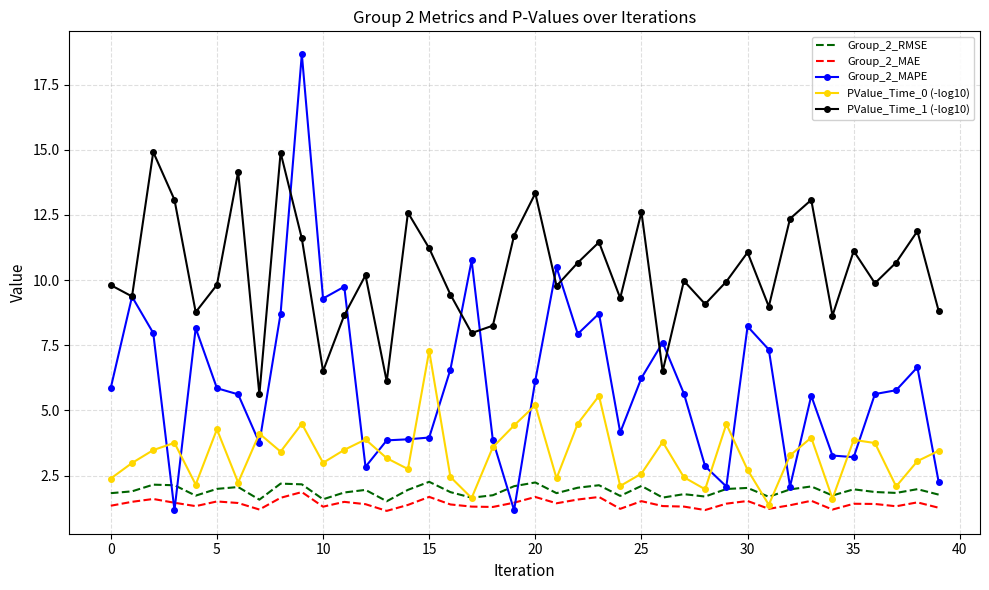

Which series has the widest spread of values?

Group_2_MAPE